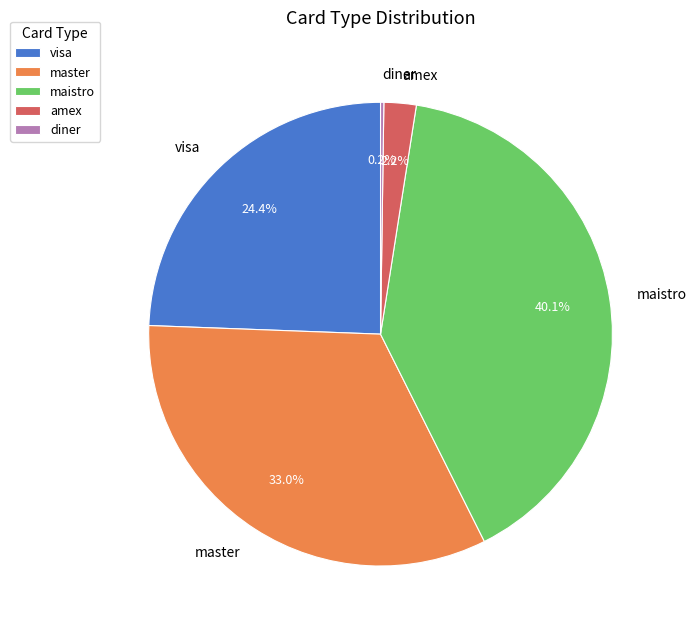

To the nearest percent, what is the difference between the largest and smallest slice percentages?

40%